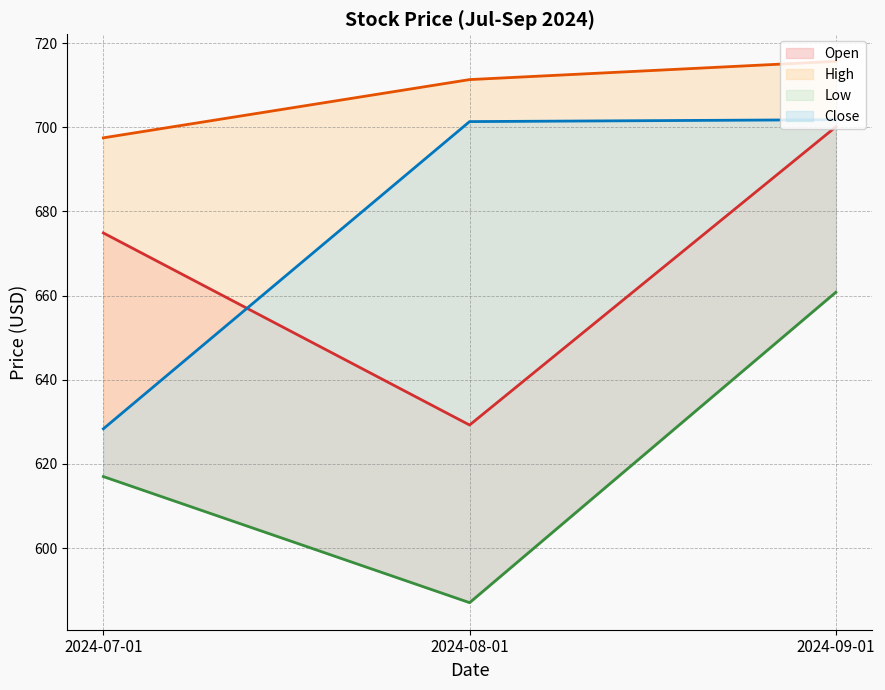

What is the average value of the Close series?

677.2